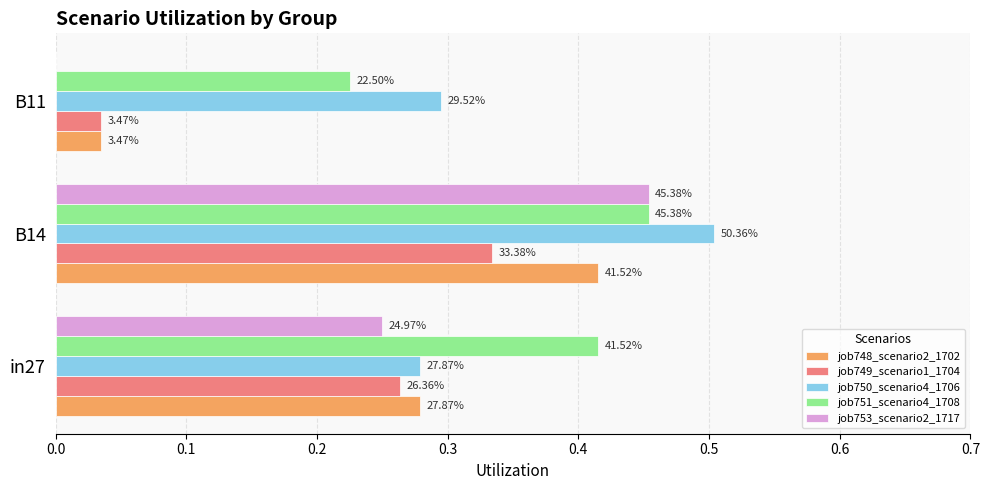

Reading left to right, transcribe all the data shown in this chart.

job748_scenario2_1702: 0.3	0.4	0.0
job749_scenario1_1704: 0.3	0.3	0.0
job750_scenario4_1706: 0.3	0.5	0.3
job751_scenario4_1708: 0.4	0.5	0.2
job753_scenario2_1717: 0.2	0.5	0.0